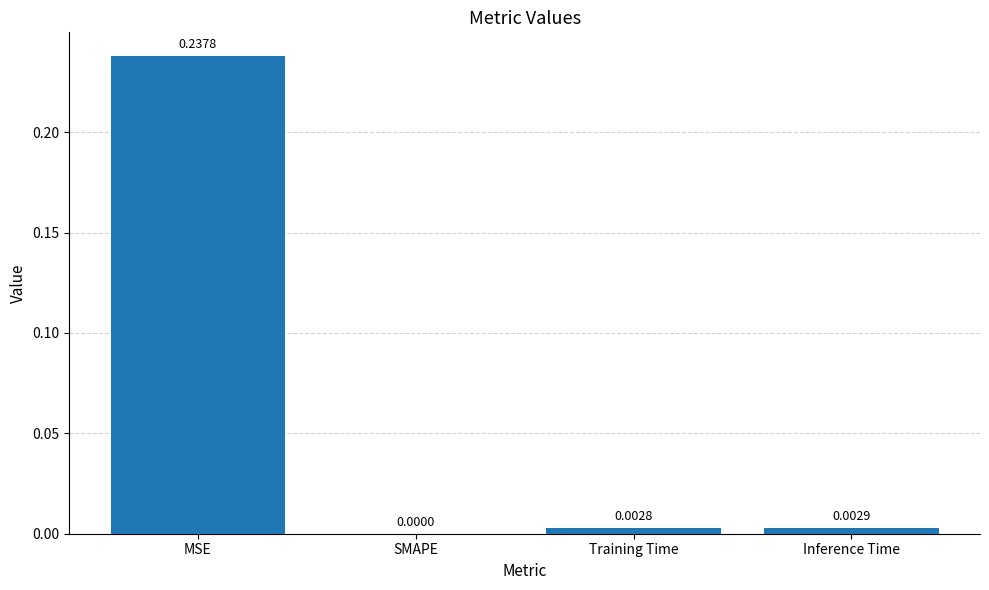

At which label is the value closest to 0?

SMAPE